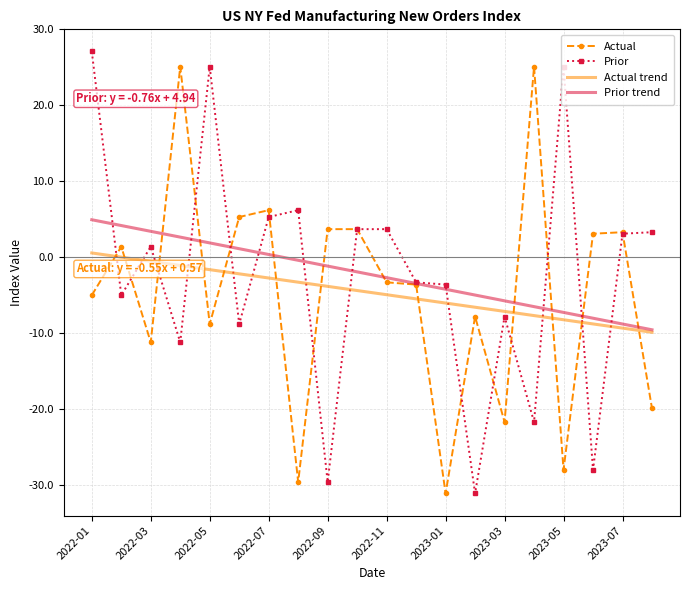

After their last crossing, which series has the higher values: Prior or Actual?

Prior